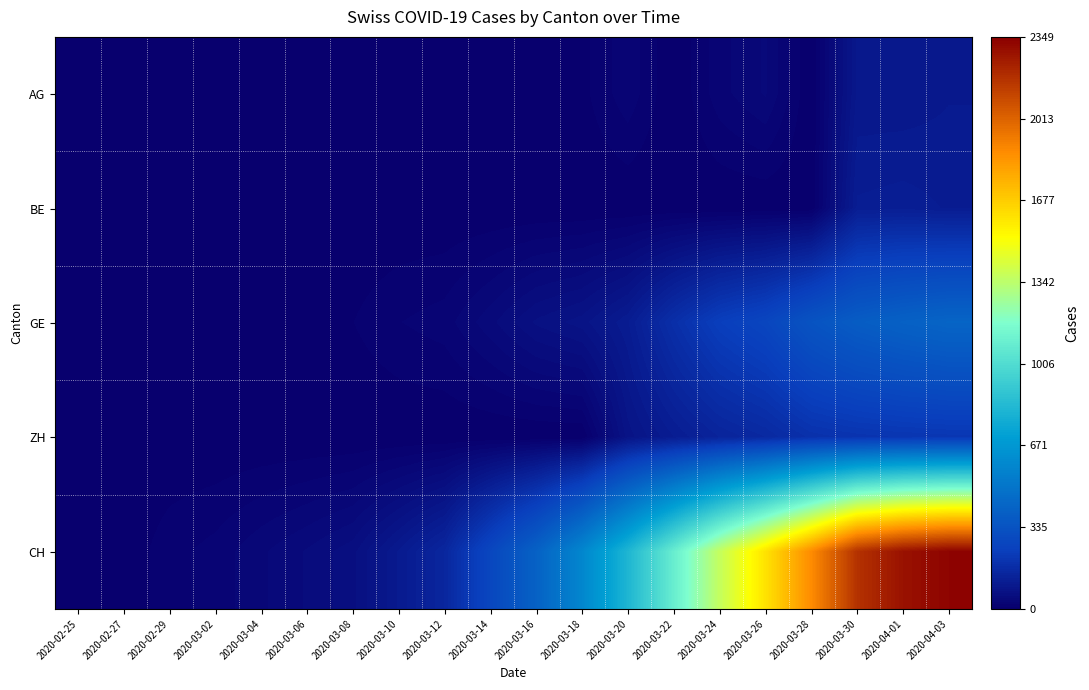

How many series are shown in this chart?

5